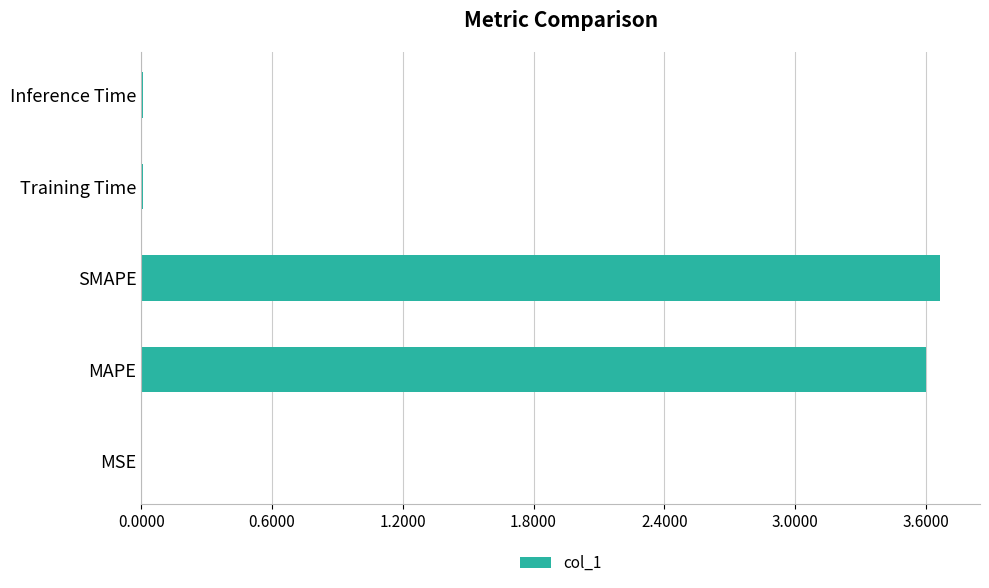

Are the bars grouped side by side (vs. stacked)?

No